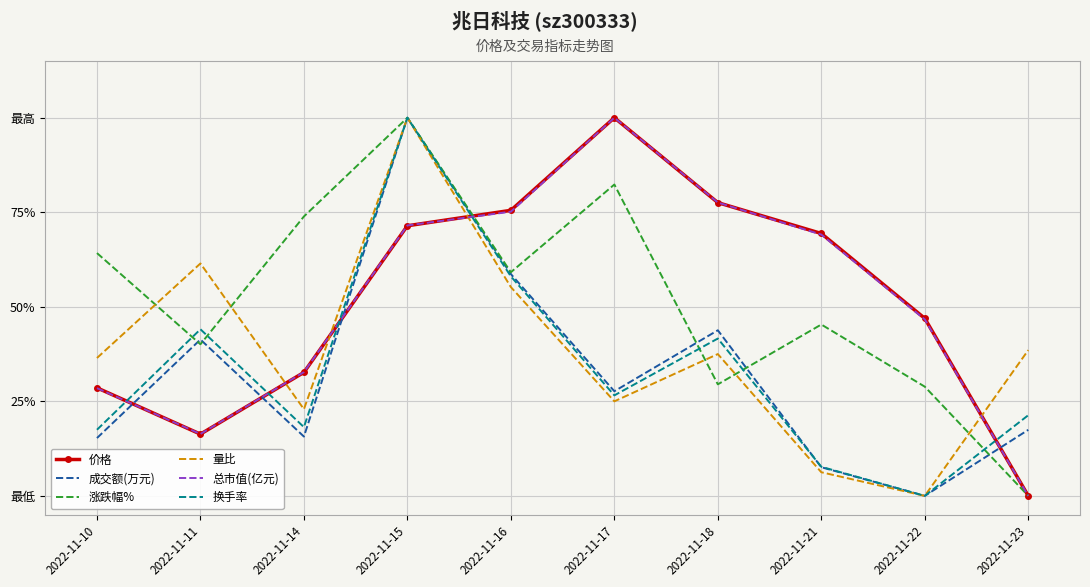

What is the sum of all 成交额(万元) values?

3.3